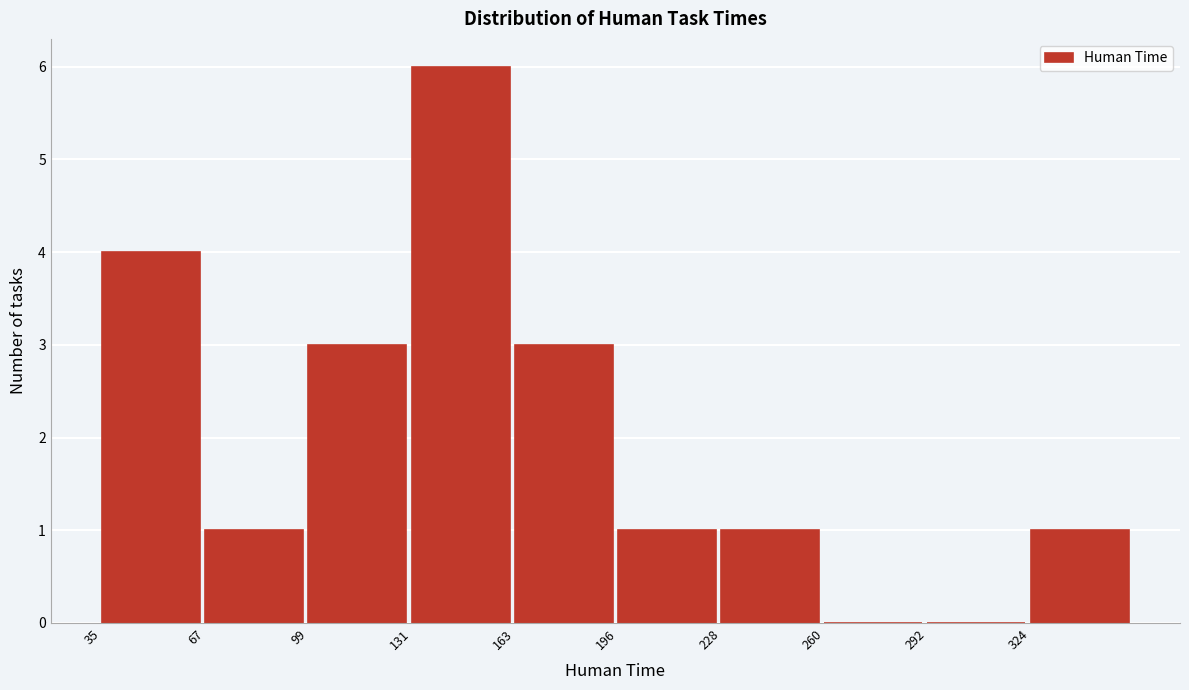

What is the height of the bar covering 230 to 260 on the x-axis? Neither the bar edges nor the heights are printed on the chart, so give them approximately, as read against the axes.

1